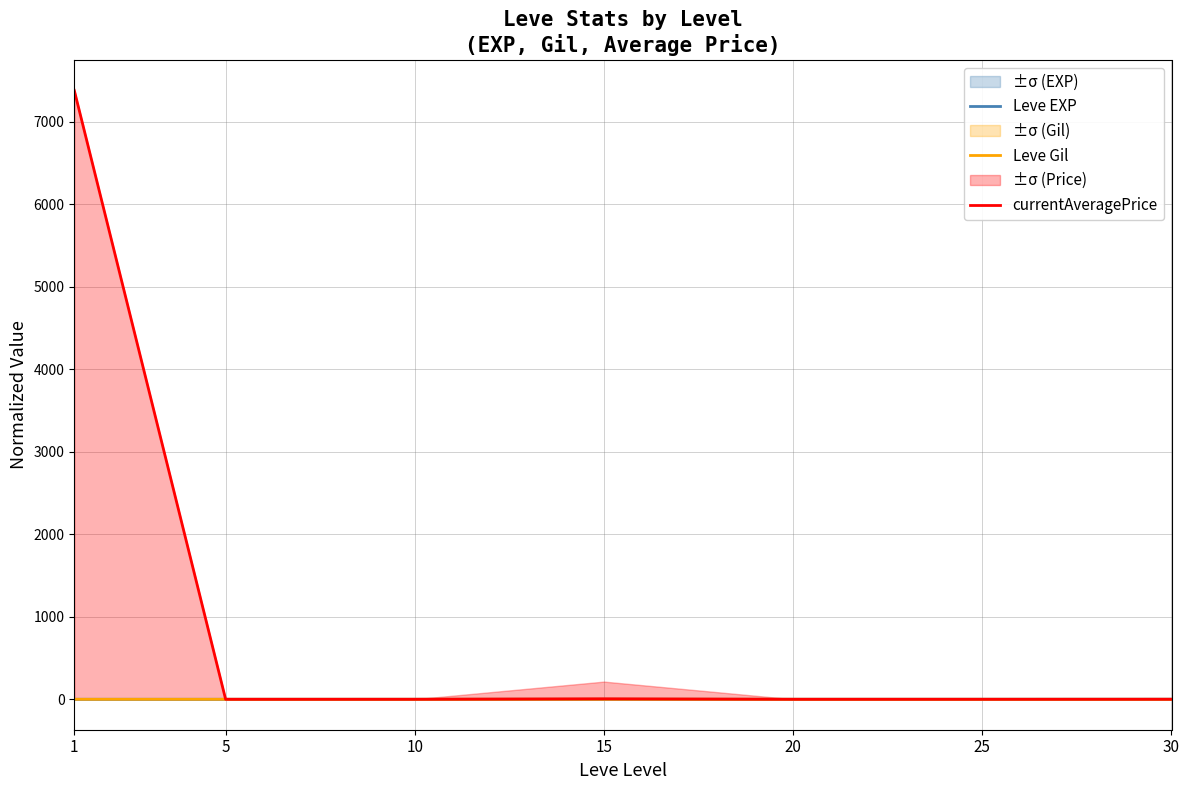

In Leve Gil, how many points are lower than both neighbors (excluding endpoints)?

1